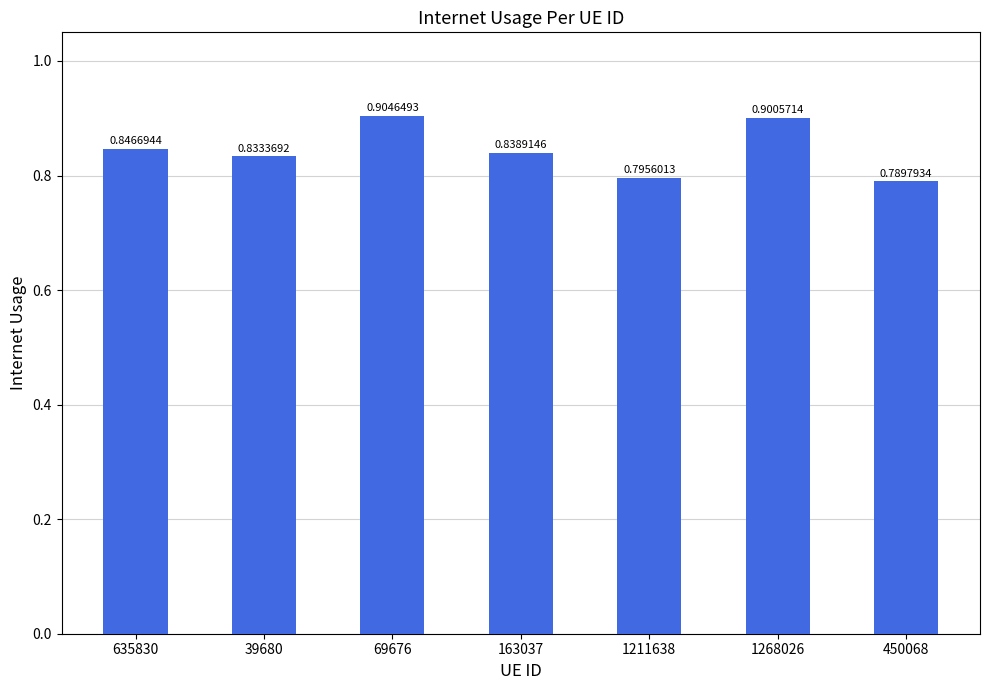

List the labels in order of value, smallest first.

450068, 1211638, 39680, 163037, 635830, 1268026, 69676